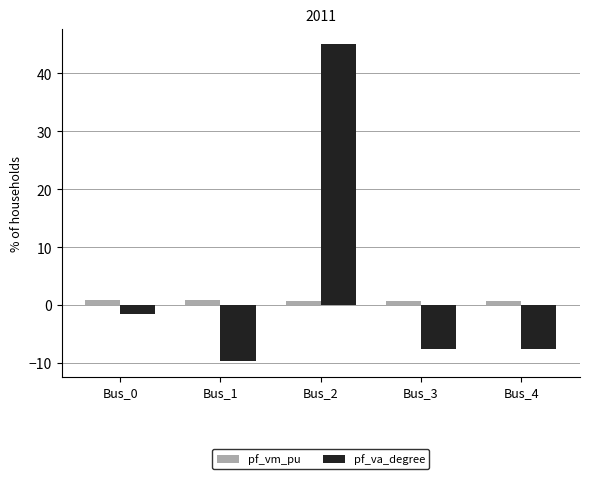

How many values in pf_va_degree are above zero?

1